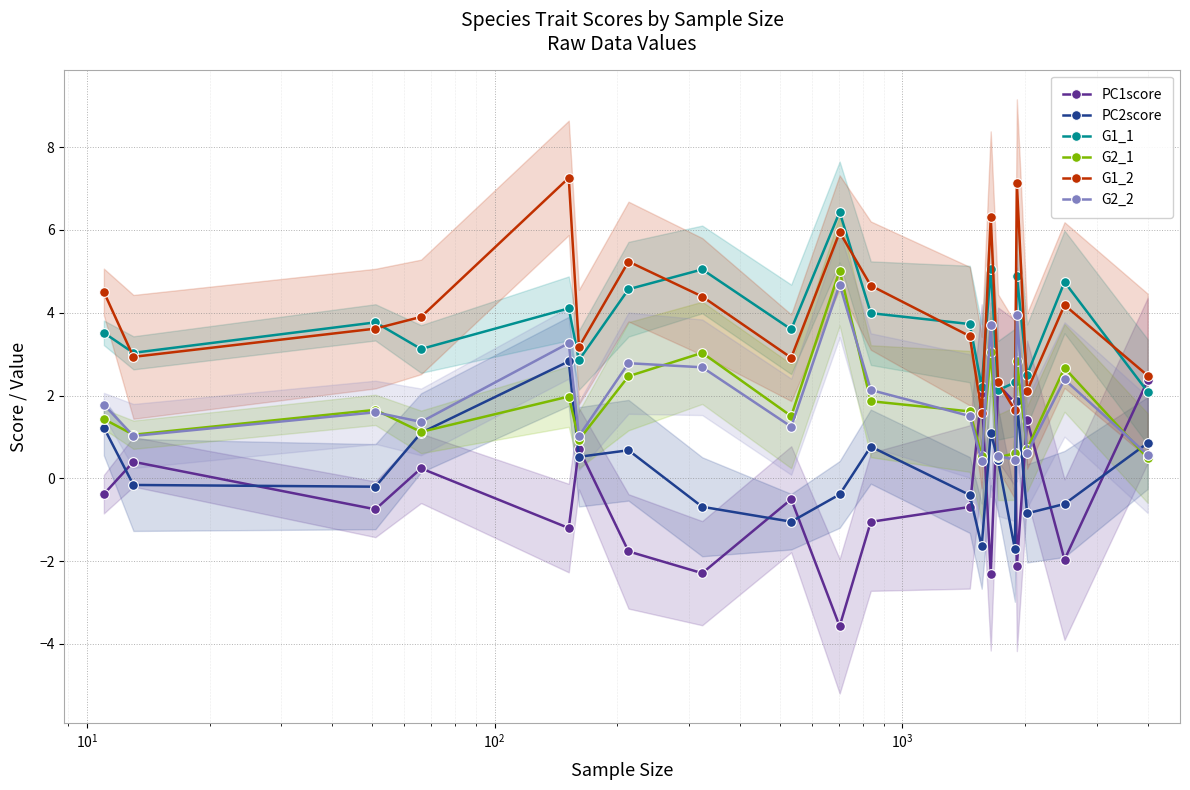

What is the value of the G1_1 point at the 4th from the left?

3.1